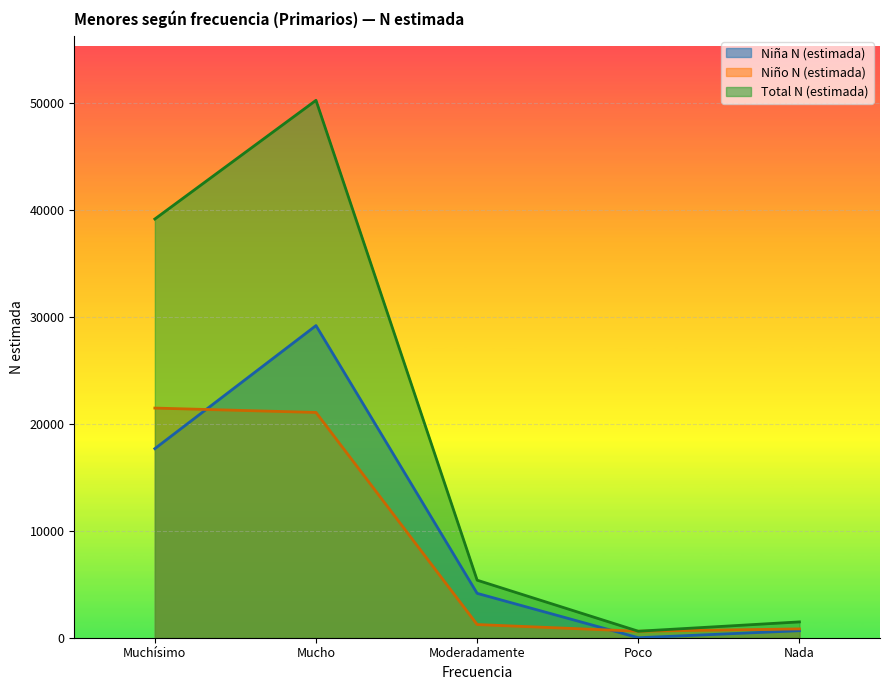

What is the difference between the second highest and minimum values in the Total N (estimada) series?

38512